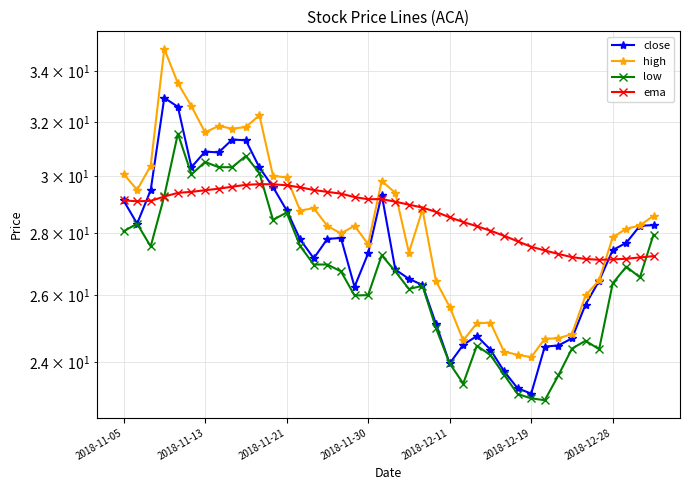

What is the difference between the second highest and minimum values in the low series?

7.8